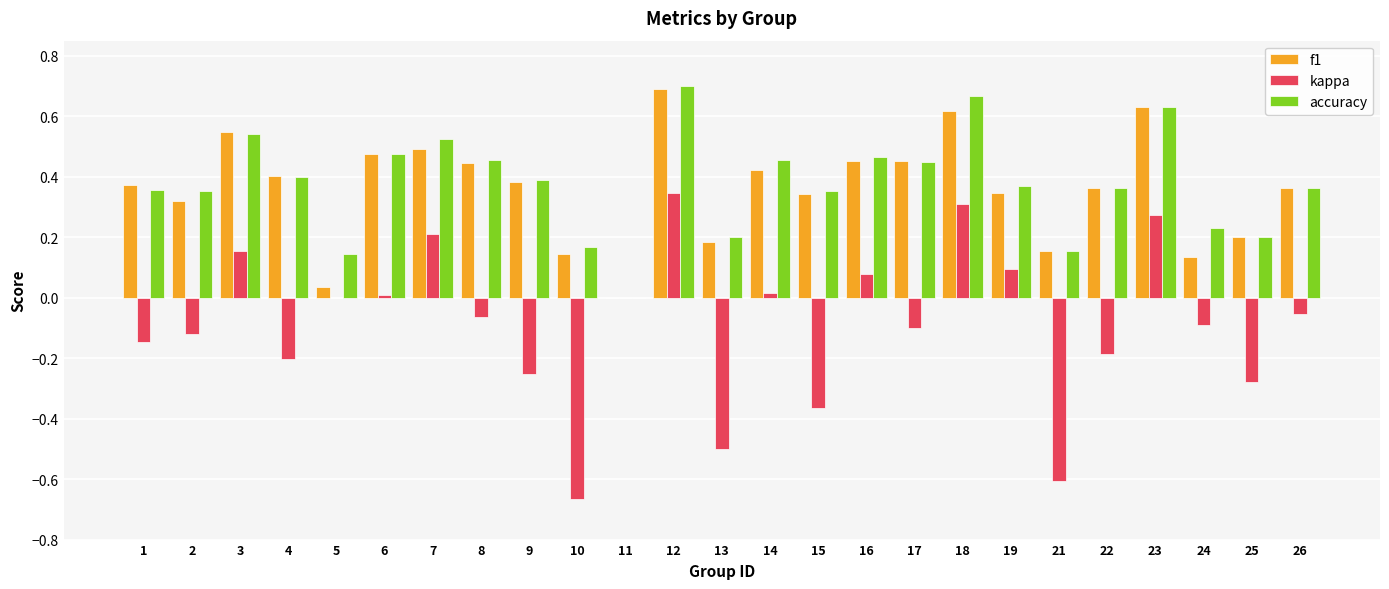

What is the sum of all kappa values?

-2.1